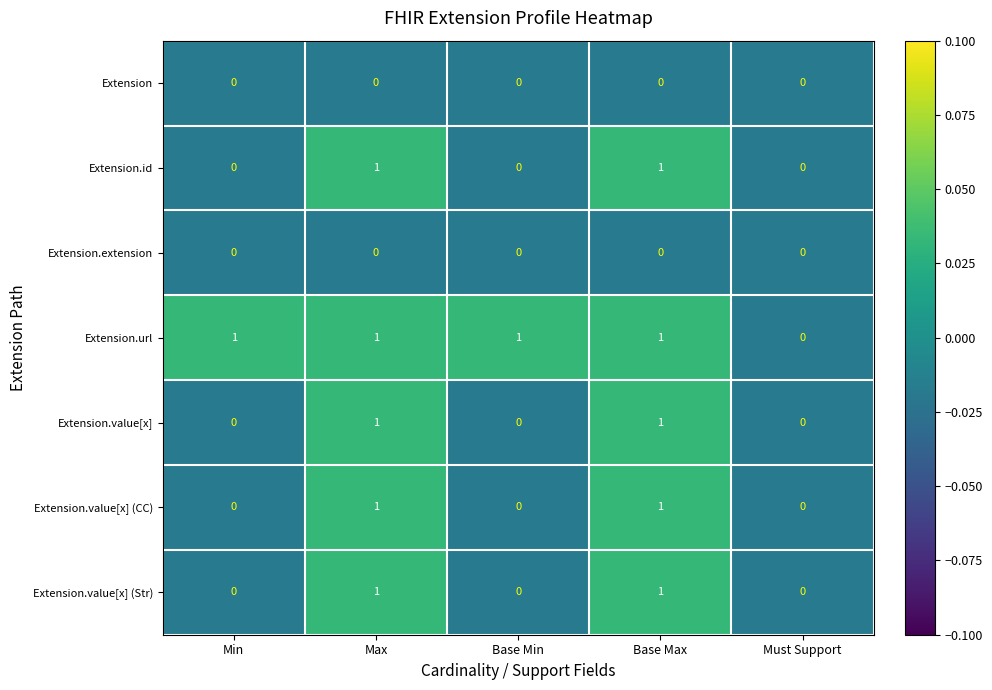

Between Min and Must Support, which series saw the biggest shift?

Extension.url